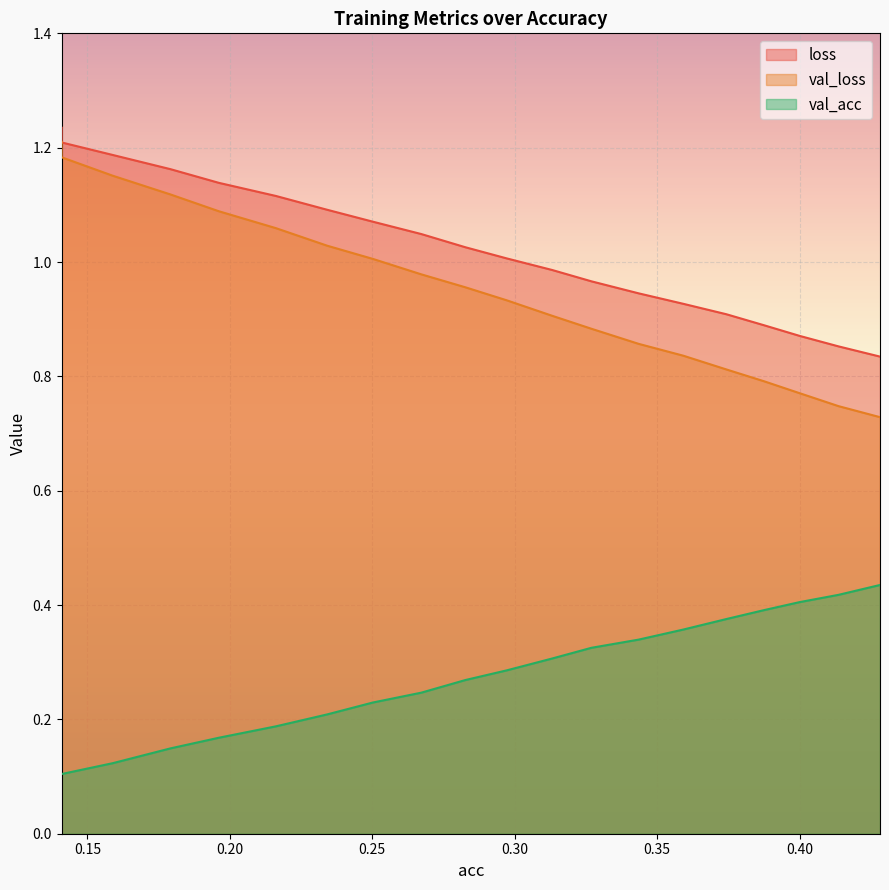

Is the value of val_acc at 0.31312475514637383 greater than the value of loss at 0.28265218816696336?

No